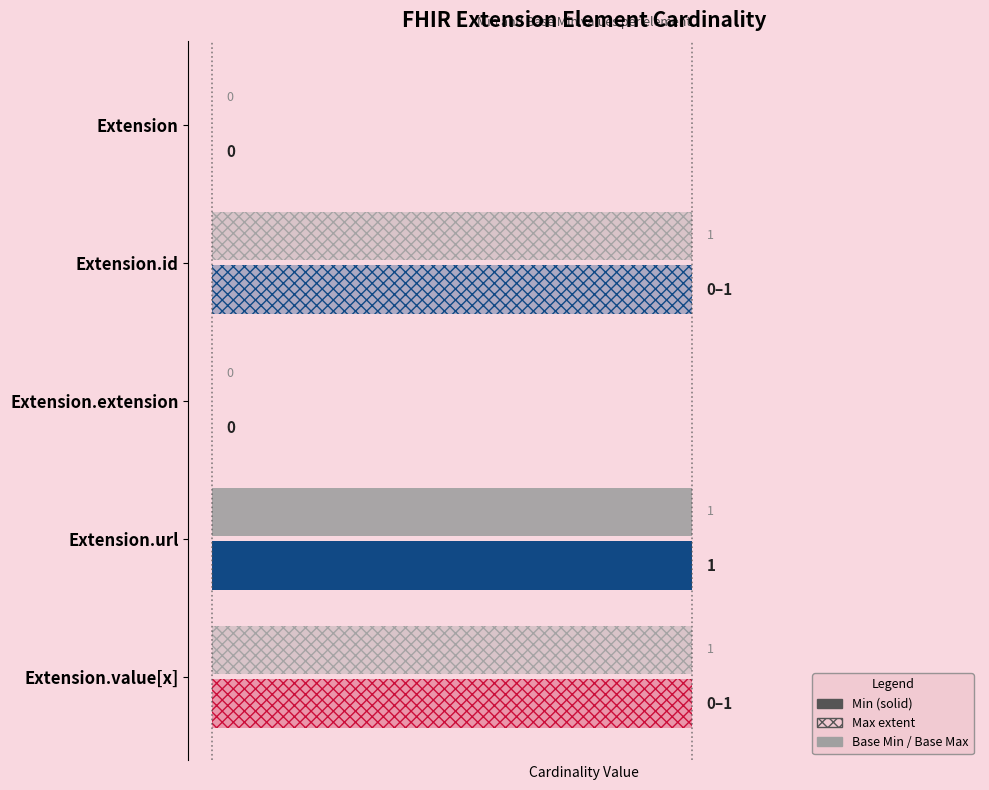

What is the sum of all Min values?

1